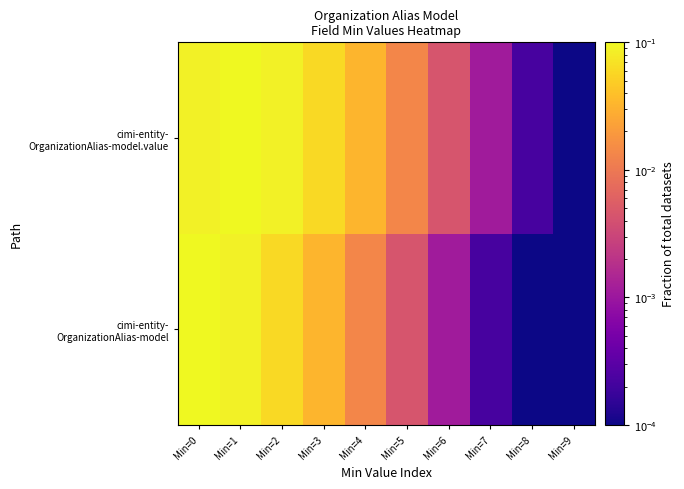

At Min=2, list the series in order from smallest to largest.

cimi-entity- OrganizationAlias-model, cimi-entity- OrganizationAlias-model.value